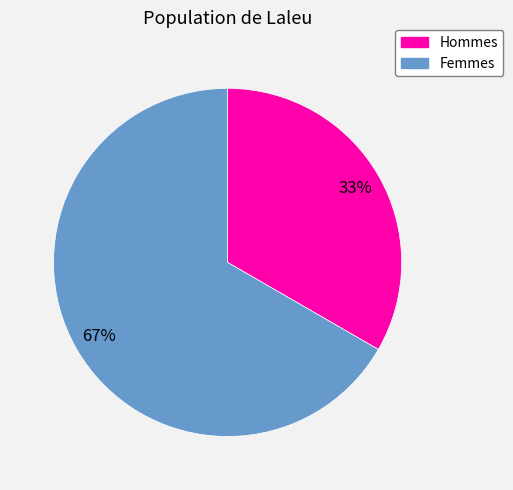

Is there any slice that represents more than half of the pie?

Yes